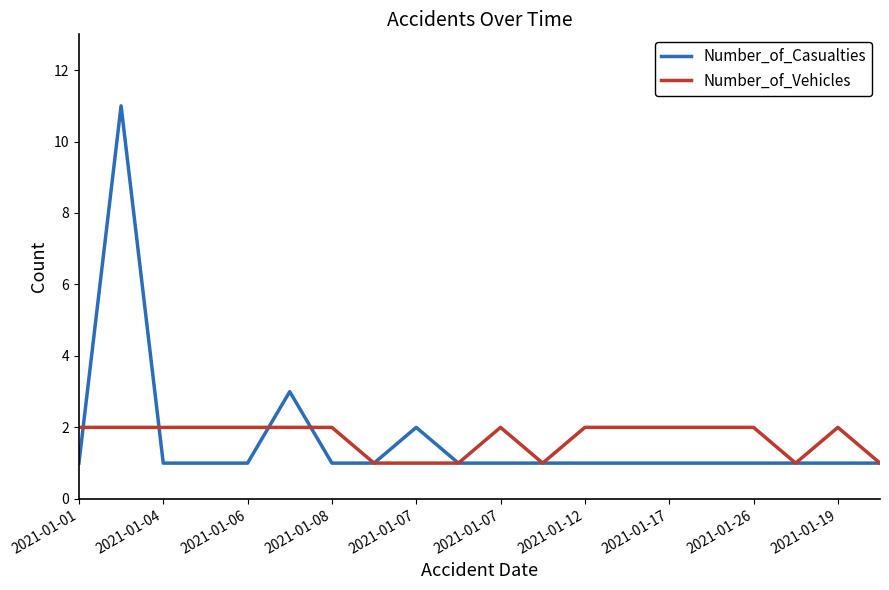

What is the greatest value displayed?

11